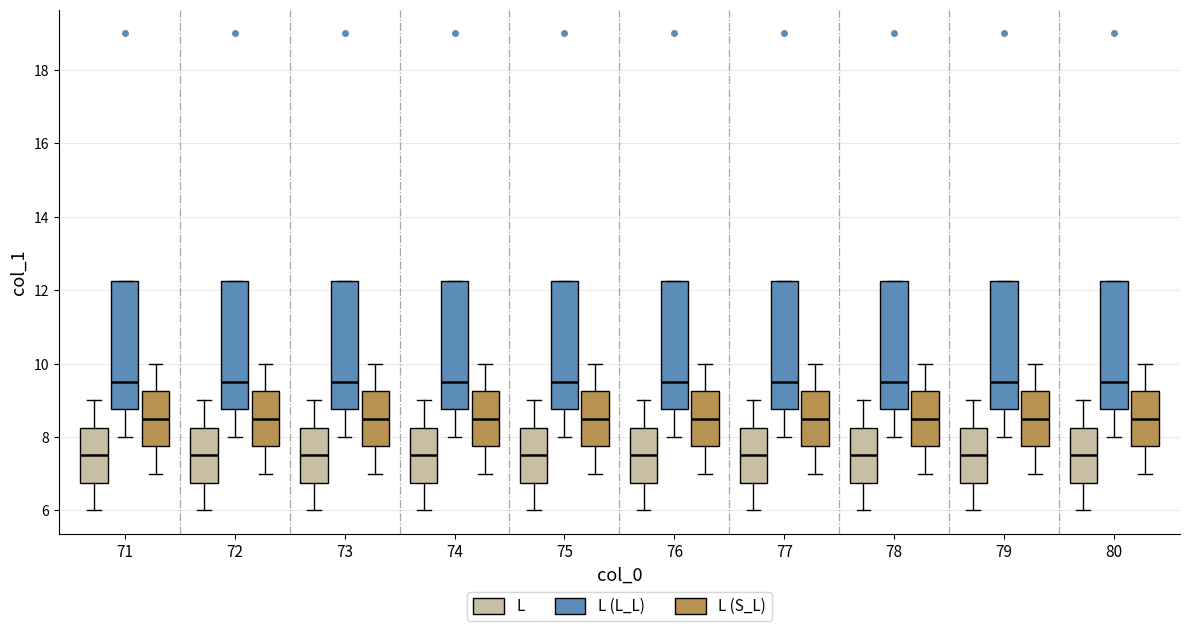

Reading left to right, transcribe this box plot: for each box, give where its median line is, the range the box spans, and where its two whiskers end, as read against the y-axis. The values are not printed on the chart, so give them approximately, as read against the axis.

71 (L): median 7.6, box 6.8 to 8.2, whiskers 6.0 to 9.0
71 (L (L_L)): median 9.6, box 8.8 to 12.2, whiskers 8.0 to 12.2
71 (L (S_L)): median 8.6, box 7.8 to 9.2, whiskers 7.0 to 10.0
72 (L): median 7.6, box 6.8 to 8.2, whiskers 6.0 to 9.0
72 (L (L_L)): median 9.6, box 8.8 to 12.2, whiskers 8.0 to 12.2
72 (L (S_L)): median 8.6, box 7.8 to 9.2, whiskers 7.0 to 10.0
73 (L): median 7.6, box 6.8 to 8.2, whiskers 6.0 to 9.0
73 (L (L_L)): median 9.6, box 8.8 to 12.2, whiskers 8.0 to 12.2
73 (L (S_L)): median 8.6, box 7.8 to 9.2, whiskers 7.0 to 10.0
74 (L): median 7.6, box 6.8 to 8.2, whiskers 6.0 to 9.0
74 (L (L_L)): median 9.6, box 8.8 to 12.2, whiskers 8.0 to 12.2
74 (L (S_L)): median 8.6, box 7.8 to 9.2, whiskers 7.0 to 10.0
75 (L): median 7.6, box 6.8 to 8.2, whiskers 6.0 to 9.0
75 (L (L_L)): median 9.6, box 8.8 to 12.2, whiskers 8.0 to 12.2
75 (L (S_L)): median 8.6, box 7.8 to 9.2, whiskers 7.0 to 10.0
76 (L): median 7.6, box 6.8 to 8.2, whiskers 6.0 to 9.0
76 (L (L_L)): median 9.6, box 8.8 to 12.2, whiskers 8.0 to 12.2
76 (L (S_L)): median 8.6, box 7.8 to 9.2, whiskers 7.0 to 10.0
77 (L): median 7.6, box 6.8 to 8.2, whiskers 6.0 to 9.0
77 (L (L_L)): median 9.6, box 8.8 to 12.2, whiskers 8.0 to 12.2
77 (L (S_L)): median 8.6, box 7.8 to 9.2, whiskers 7.0 to 10.0
78 (L): median 7.6, box 6.8 to 8.2, whiskers 6.0 to 9.0
78 (L (L_L)): median 9.6, box 8.8 to 12.2, whiskers 8.0 to 12.2
78 (L (S_L)): median 8.6, box 7.8 to 9.2, whiskers 7.0 to 10.0
79 (L): median 7.6, box 6.8 to 8.2, whiskers 6.0 to 9.0
79 (L (L_L)): median 9.6, box 8.8 to 12.2, whiskers 8.0 to 12.2
79 (L (S_L)): median 8.6, box 7.8 to 9.2, whiskers 7.0 to 10.0
80 (L): median 7.6, box 6.8 to 8.2, whiskers 6.0 to 9.0
80 (L (L_L)): median 9.6, box 8.8 to 12.2, whiskers 8.0 to 12.2
80 (L (S_L)): median 8.6, box 7.8 to 9.2, whiskers 7.0 to 10.0